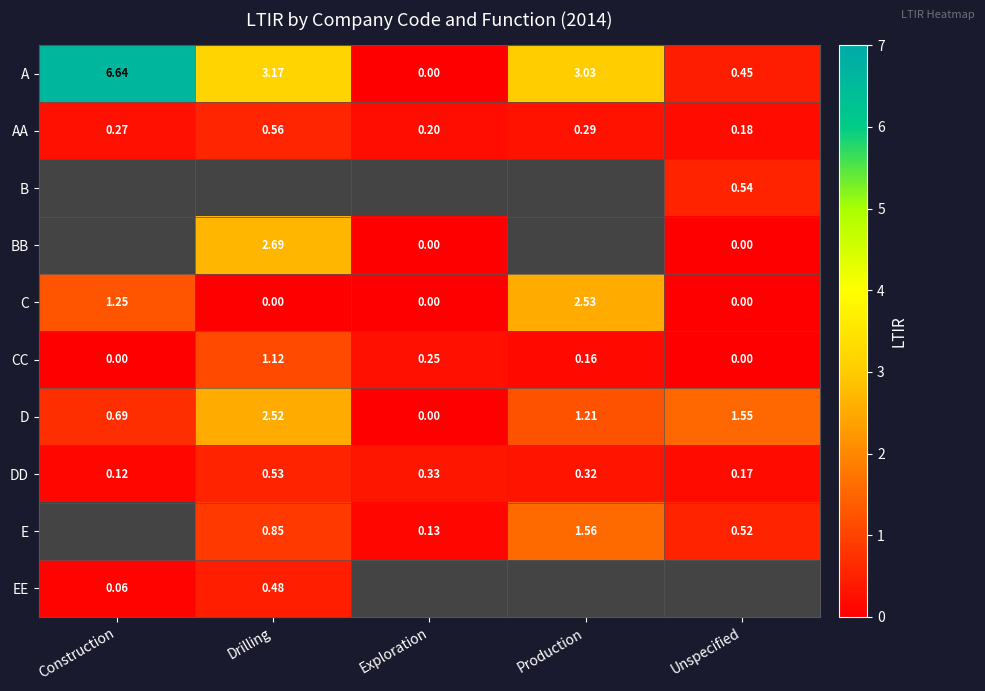

What is the spread (max minus min) of values at Unspecified?

1.6